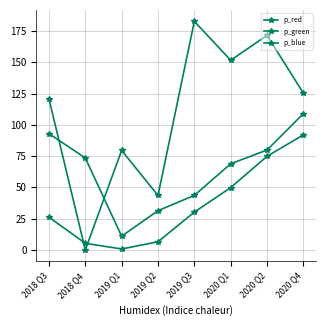

Which has a higher value, 2020 Q1 or 2020 Q4?

2020 Q4